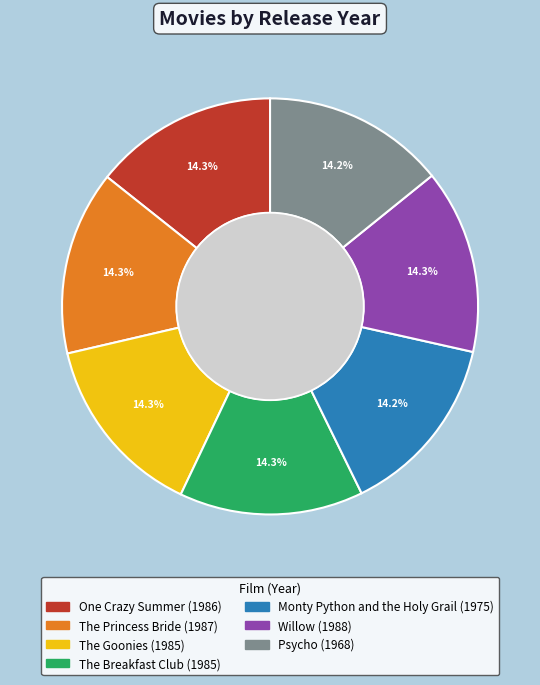

What portion of the pie excludes Psycho?

85.8%